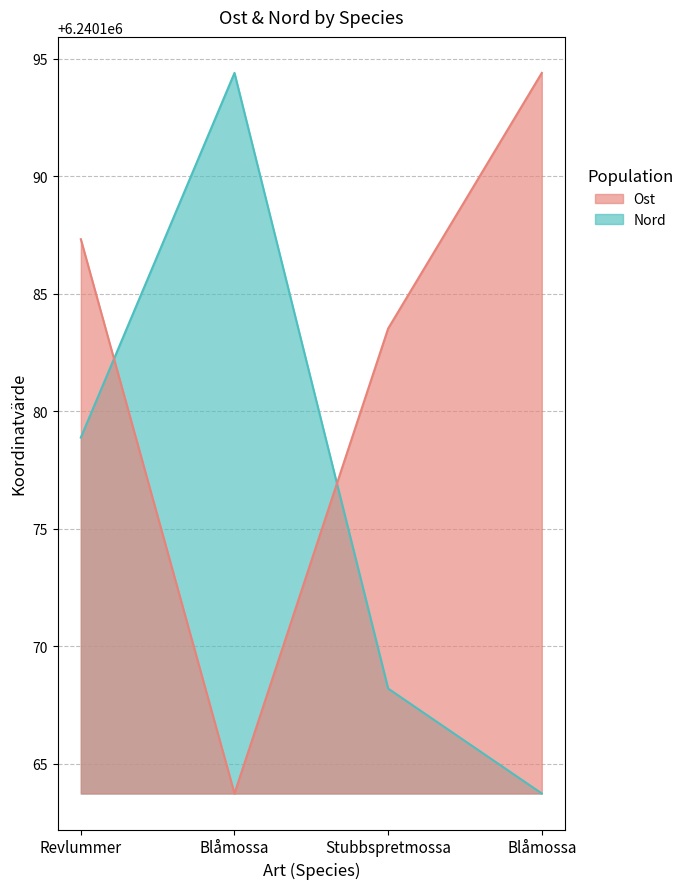

How many distinct data groups are displayed?

2